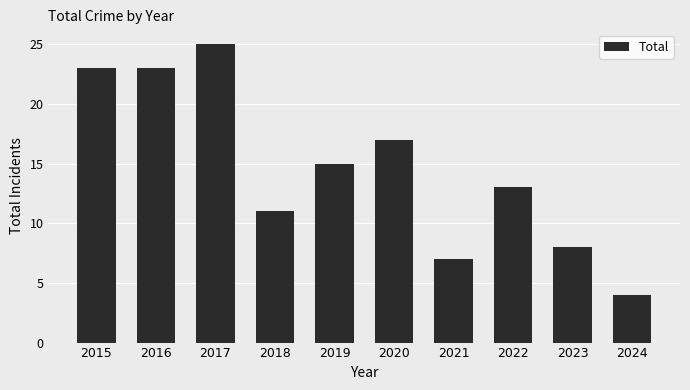

What is the value of the 6th bar from the left?

17